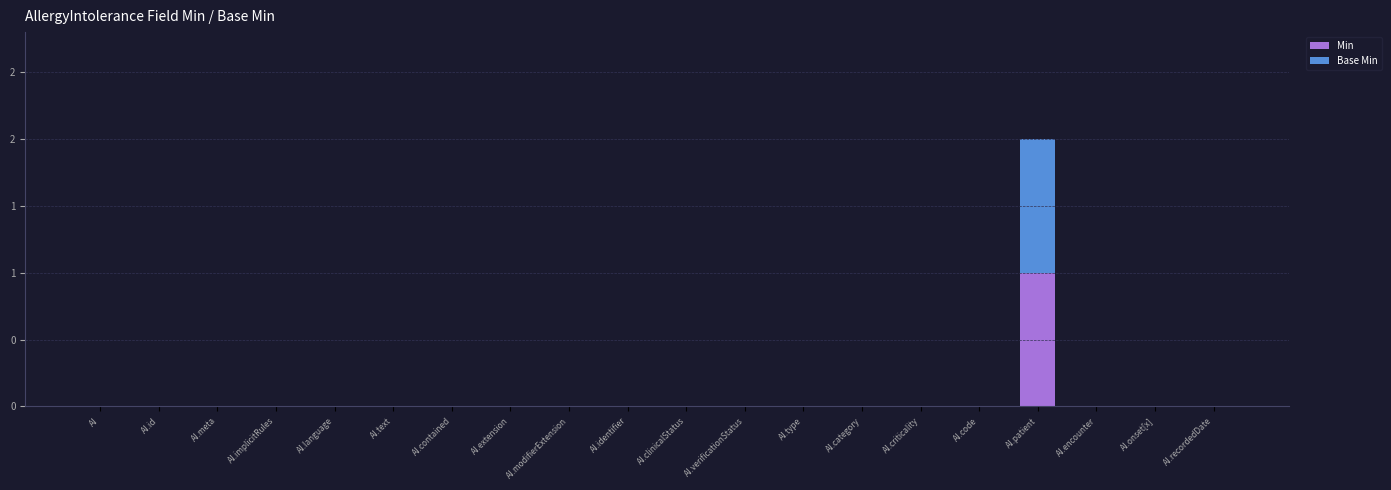

Rank the series at AI.meta from highest to lowest value.

Min, Base Min